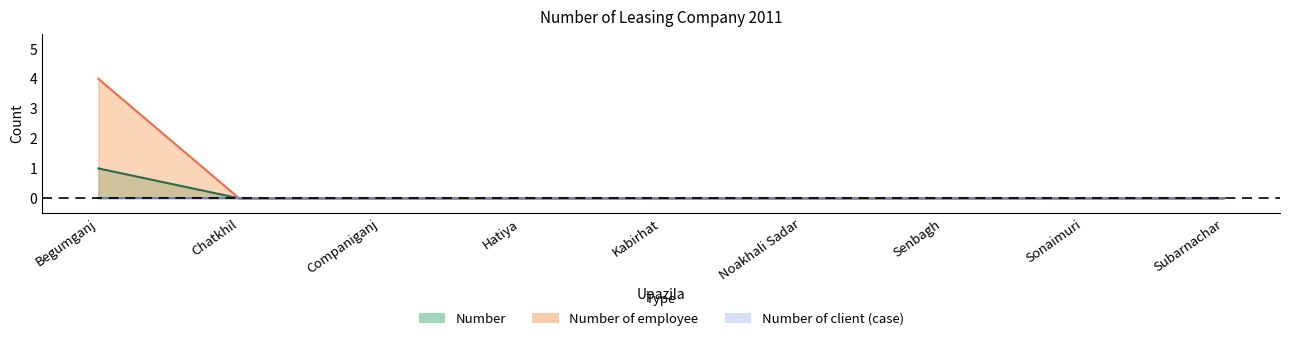

True or false: Number of employee and Number intersect in this chart.

False